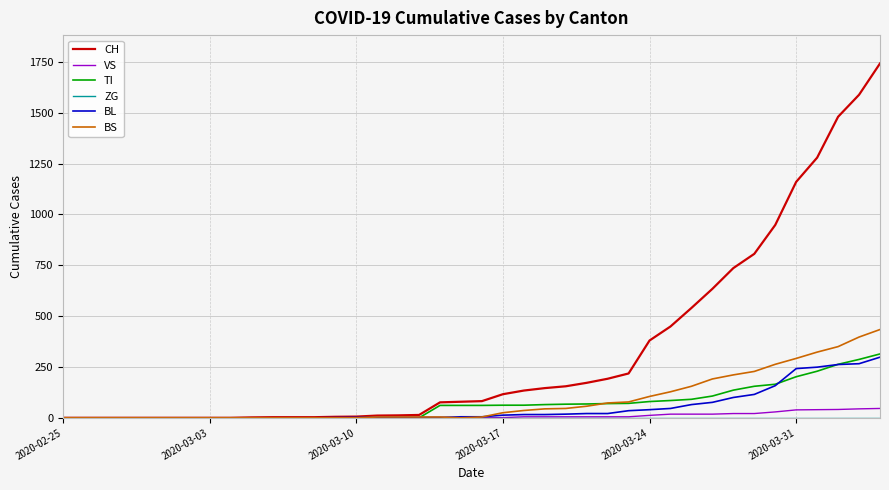

Which series has the largest total across all categories?

CH